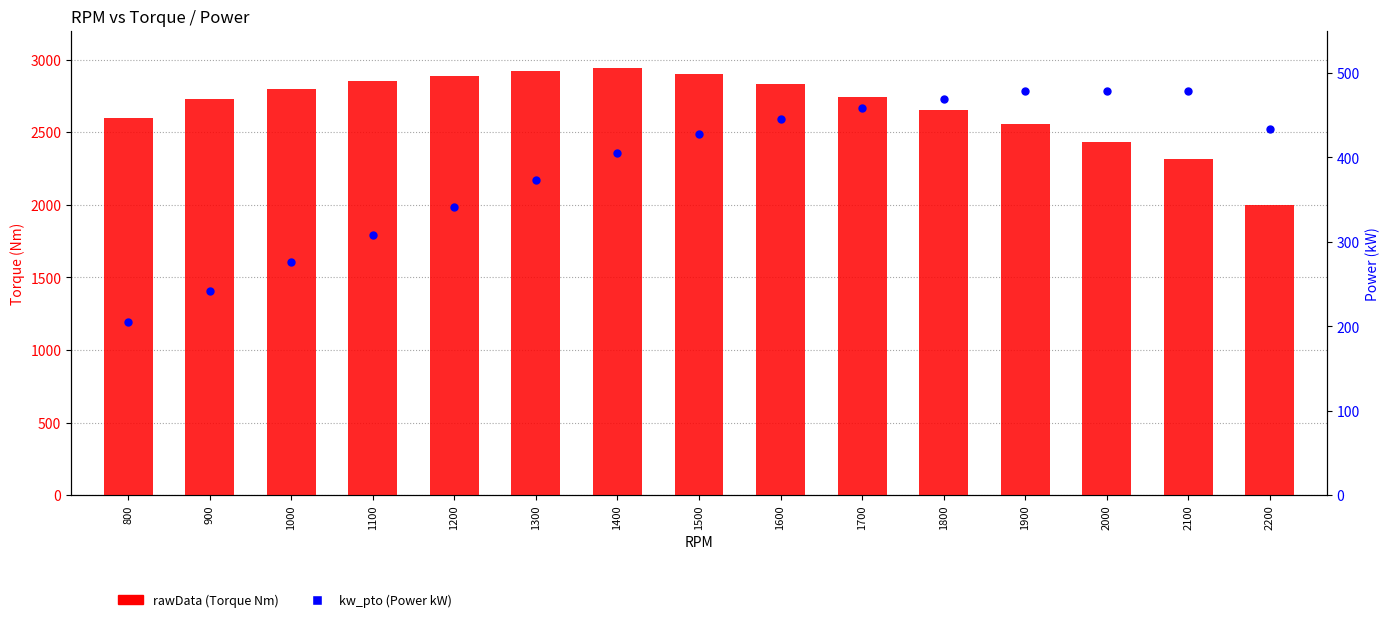

Which series has the largest total across all categories?

rawData (Torque Nm)